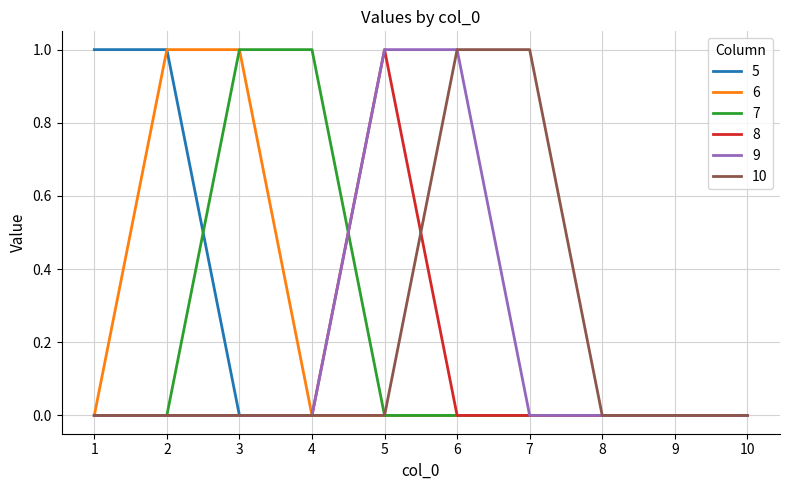

The 10 series shows -1 at 3. True or false?

False